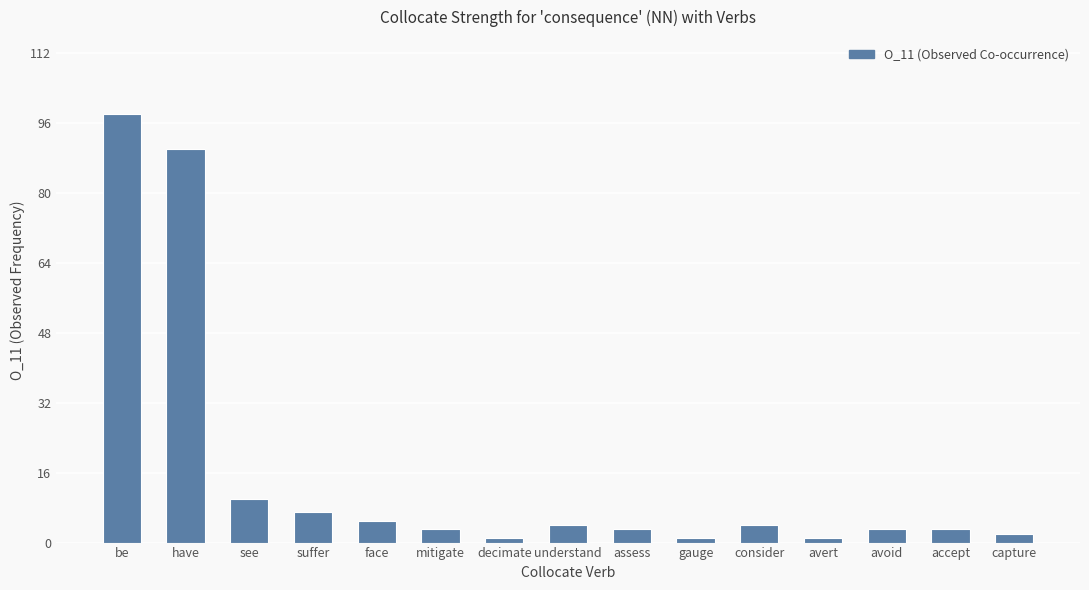

What is the label of the 1st bar from the left?

be